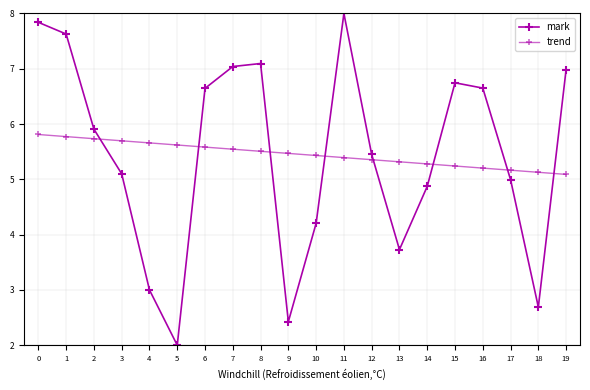

Rank the series by their maximum value, from highest to lowest.

mark, trend